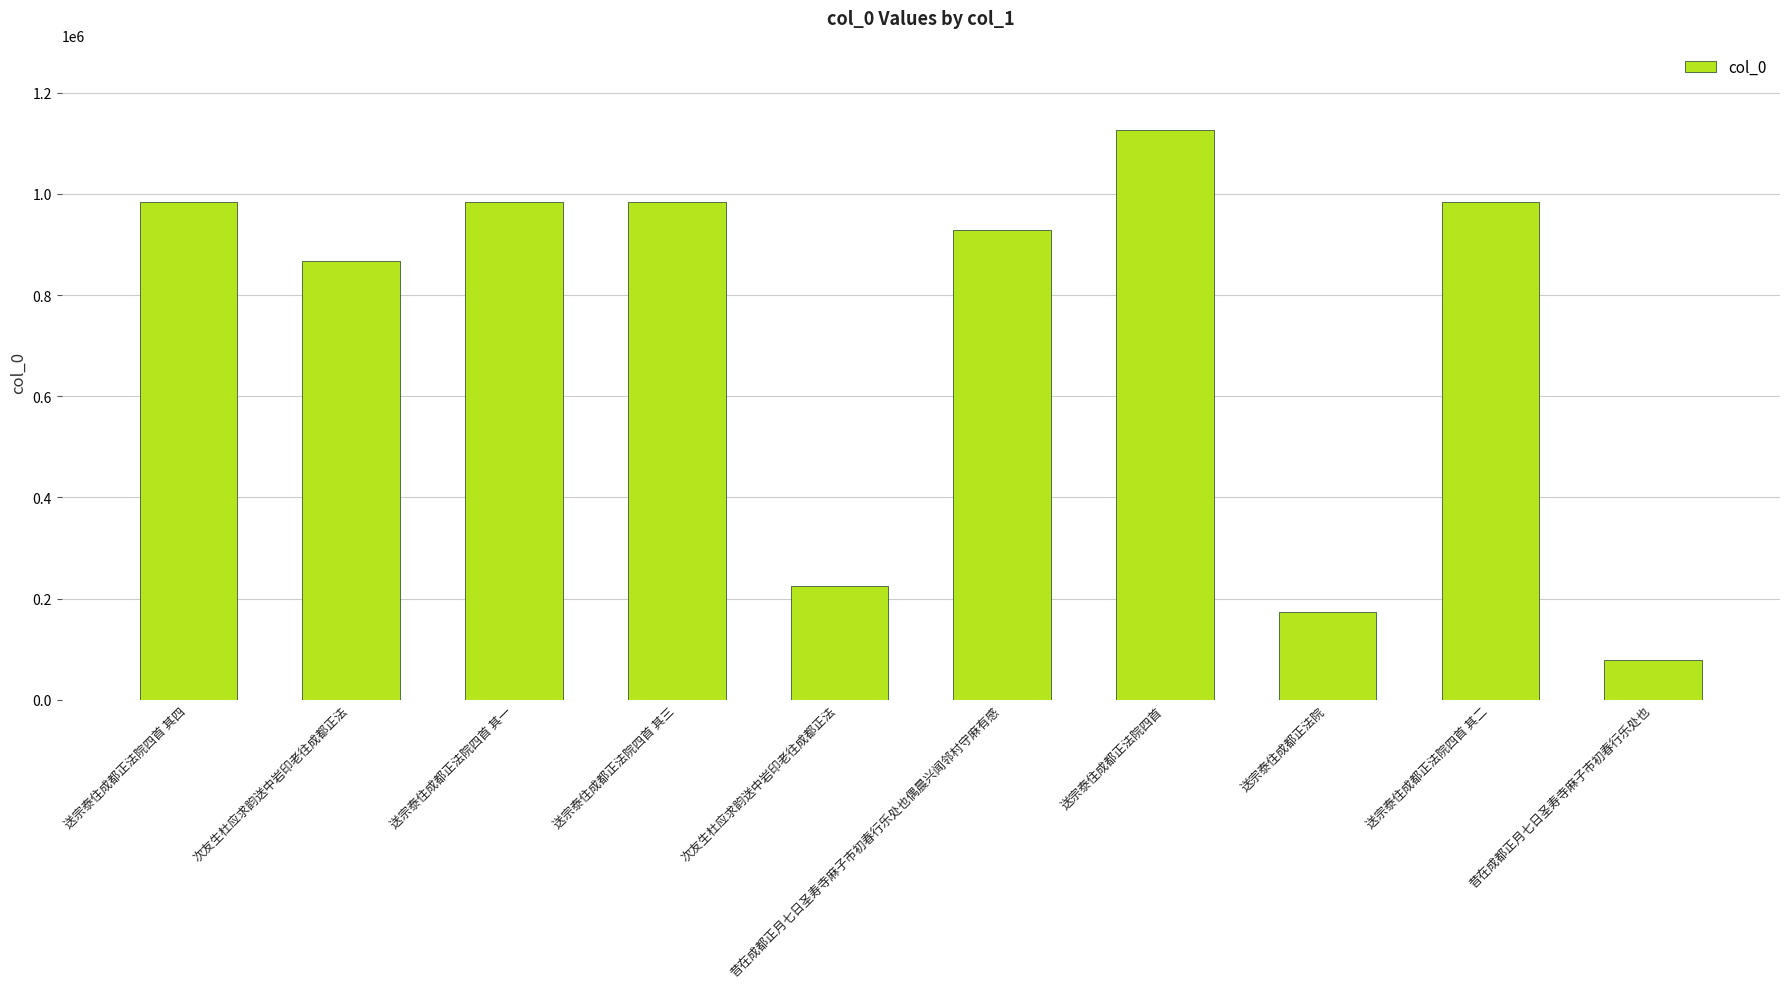

What is the change in value from 次友生杜应求韵送中岩印老往成都正法 to 送宗泰住成都正法院?

-50364